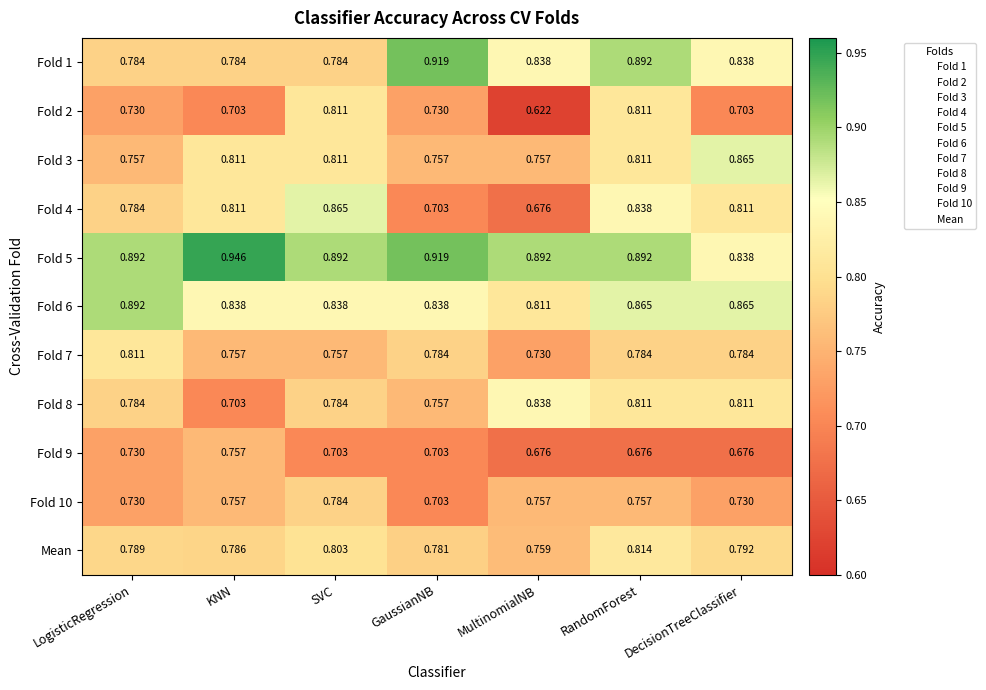

Which category has the lowest value across all series?

MultinomialNB